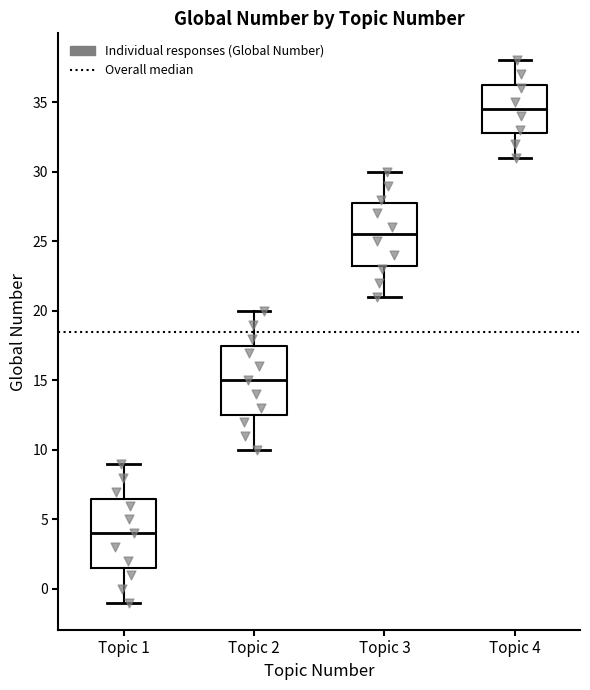

Reading left to right, read every box against the y-axis: the position of its median line, the range the box covers, and the ends of its whiskers. The values are not printed on the chart, so give them approximately, as read against the axis.

Topic 1: median 4.0, box 1.5 to 6.5, whiskers -1.0 to 9.0
Topic 2: median 15.0, box 12.5 to 17.5, whiskers 10.0 to 20.0
Topic 3: median 25.5, box 23.5 to 28.0, whiskers 21.0 to 30.0
Topic 4: median 34.5, box 33.0 to 36.5, whiskers 31.0 to 38.0